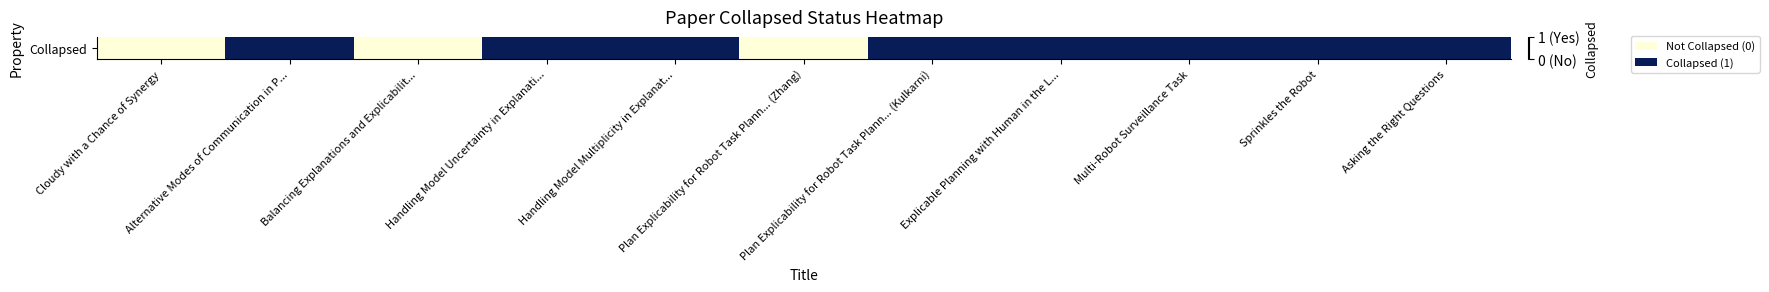

What is the difference between the maximum and minimum values?

1